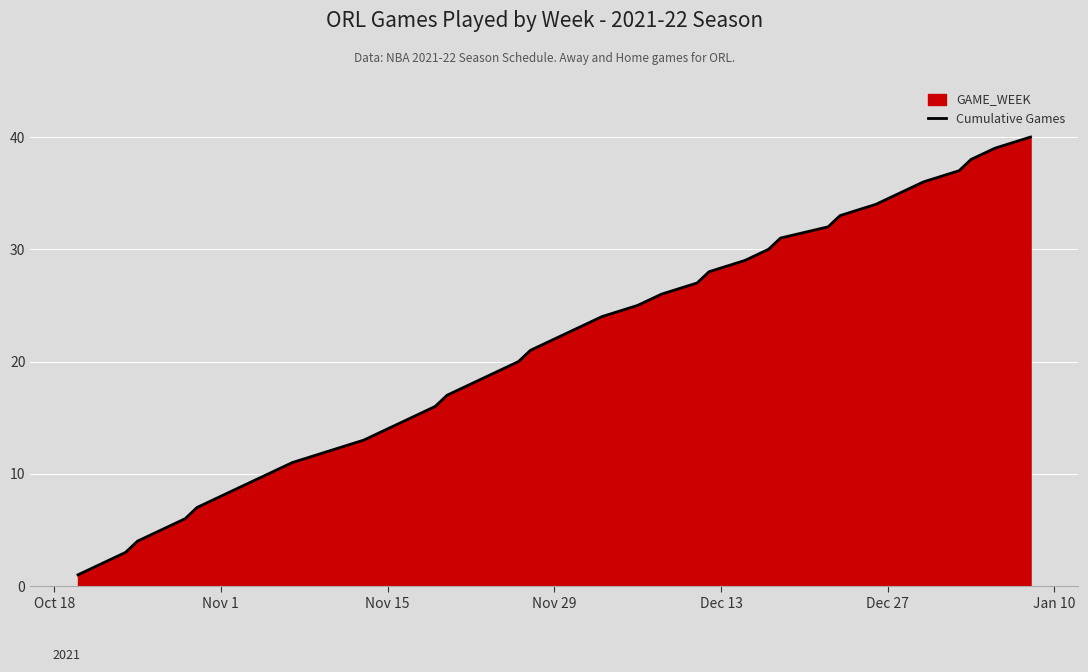

True or false: the data shows 22 at Nov 29.

True